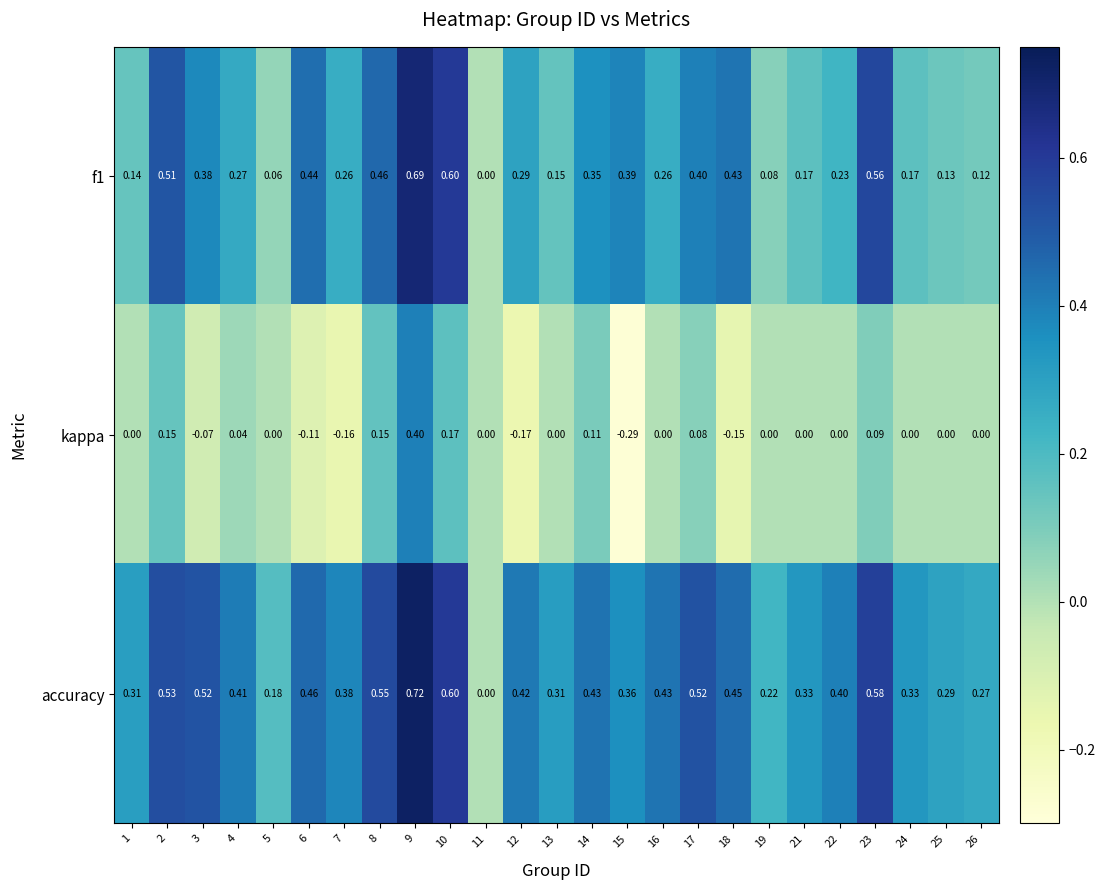

Which series has the largest total across all categories?

accuracy